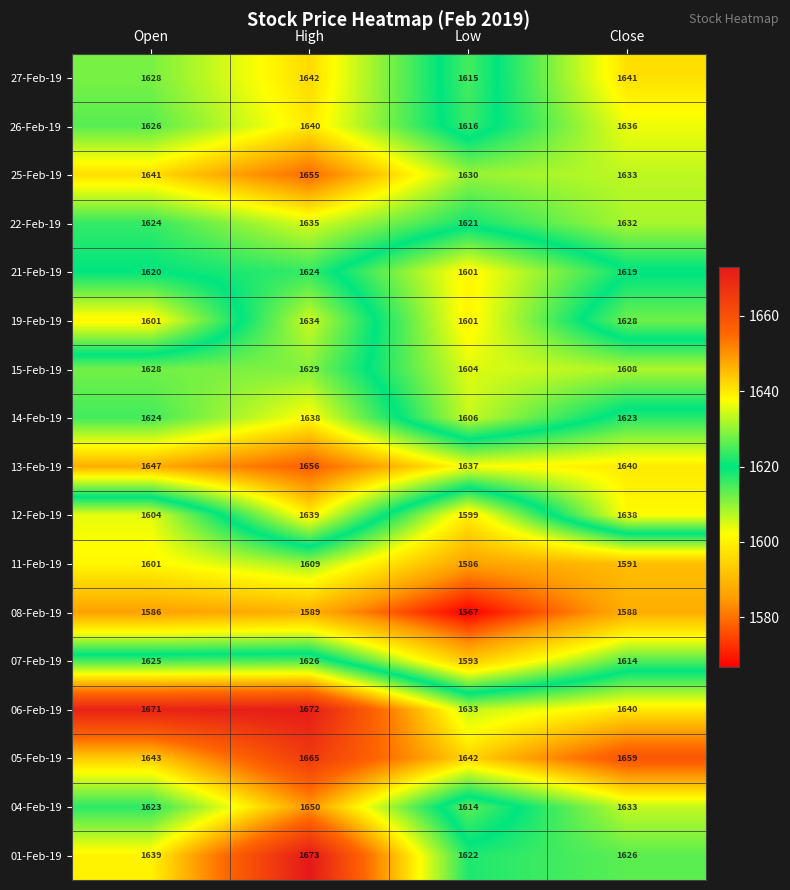

List the series in order of their peak value, highest first.

01-Feb-19, 06-Feb-19, 05-Feb-19, 13-Feb-19, 25-Feb-19, 04-Feb-19, 27-Feb-19, 26-Feb-19, 12-Feb-19, 14-Feb-19, 22-Feb-19, 19-Feb-19, 15-Feb-19, 07-Feb-19, 21-Feb-19, 11-Feb-19, 08-Feb-19